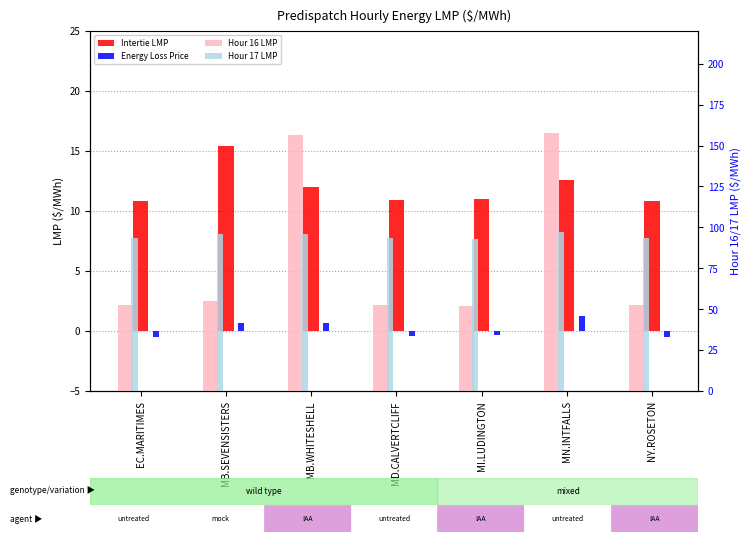

What are all the series names shown in the legend?

Intertie LMP, Energy Loss Price, Hour 16 LMP, Hour 17 LMP